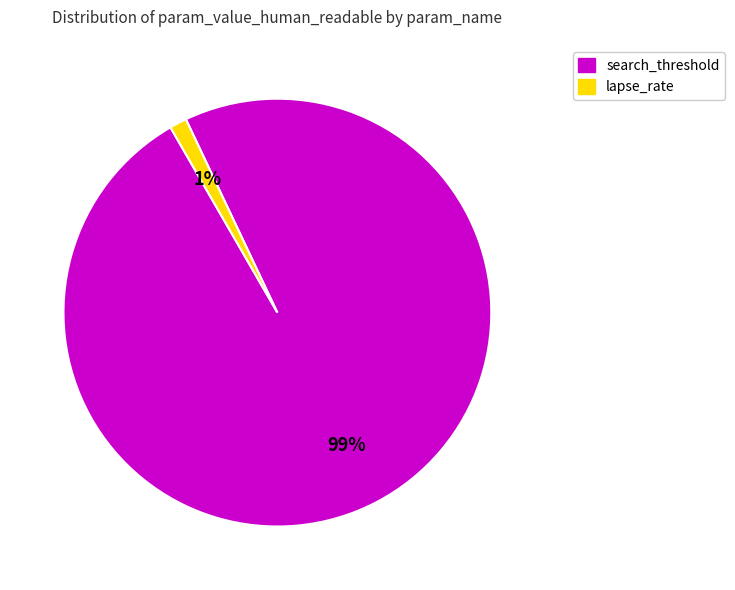

True or false: lapse_rate accounts for 1% of the total.

True